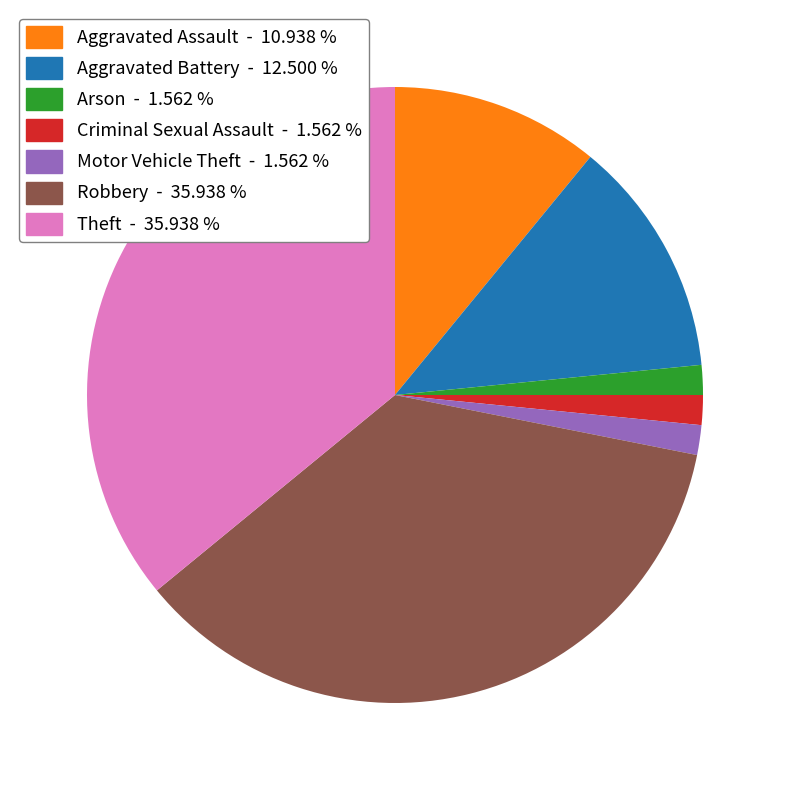

Approximately how many times larger is the value at Arson compared to Criminal Sexual Assault?

1.0